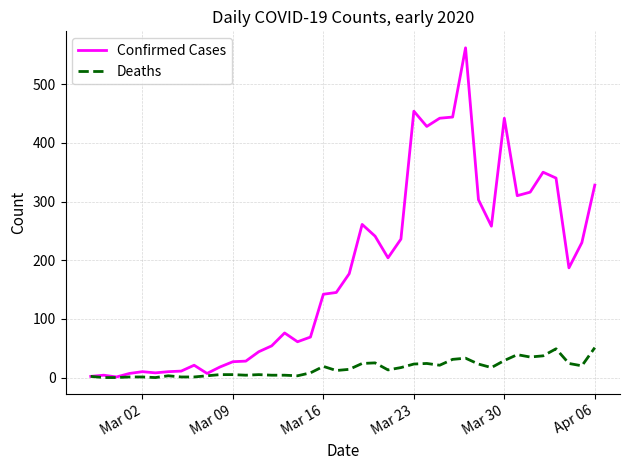

What is the highest value of the Deaths series?

51